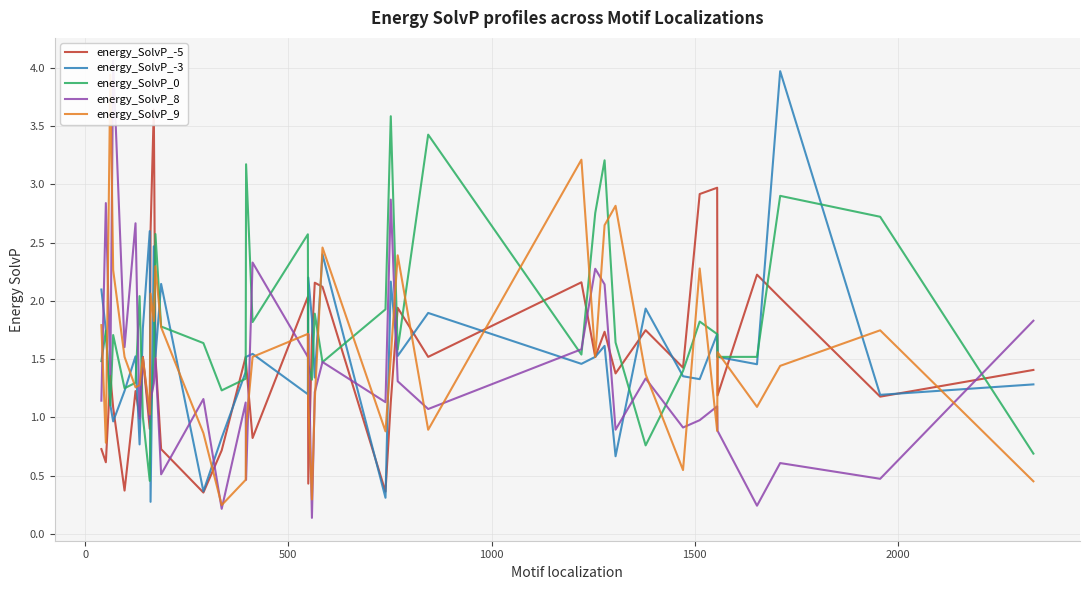

True or false: energy_SolvP_0 and energy_SolvP_9 intersect in this chart.

True